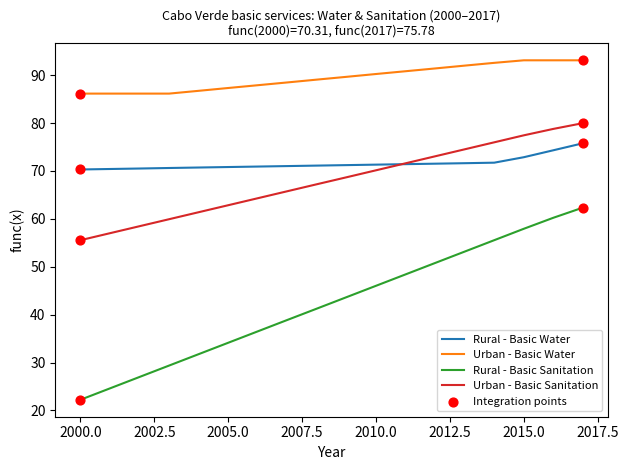

At how many categories does at least one series exceed 59?

18